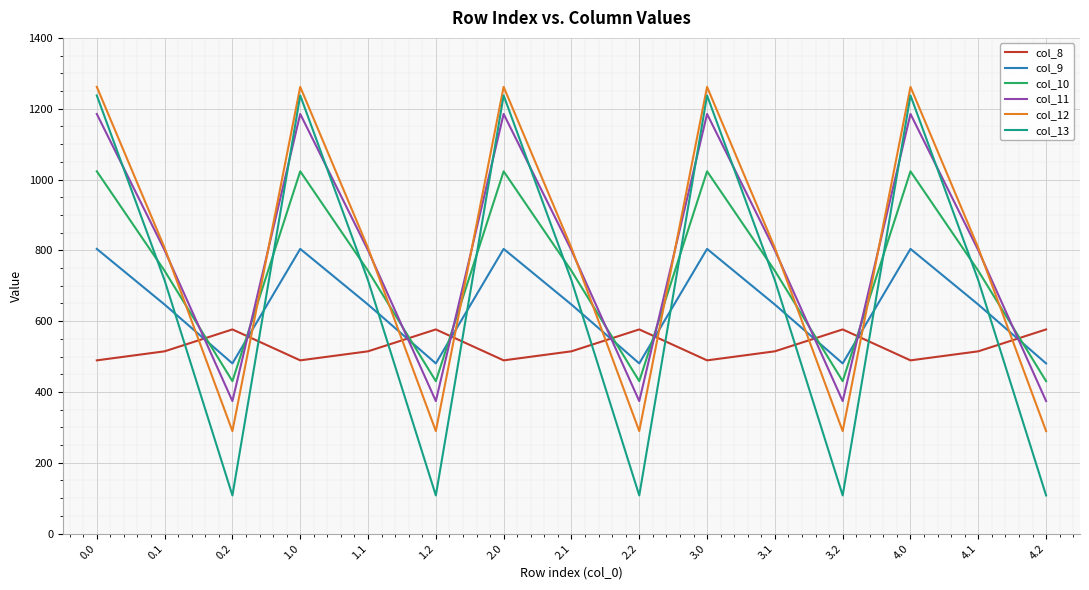

True or false: col_13 has a value of 288.4 at 3.0.

False